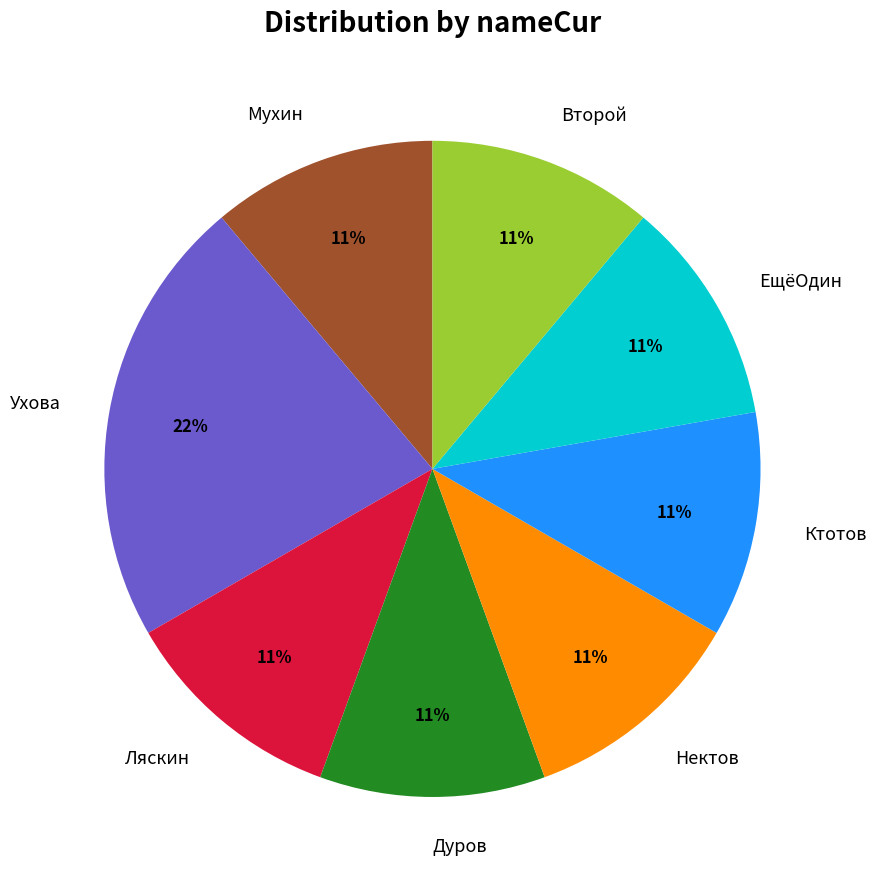

Does ЕщёОдин represent more than half of the total?

No